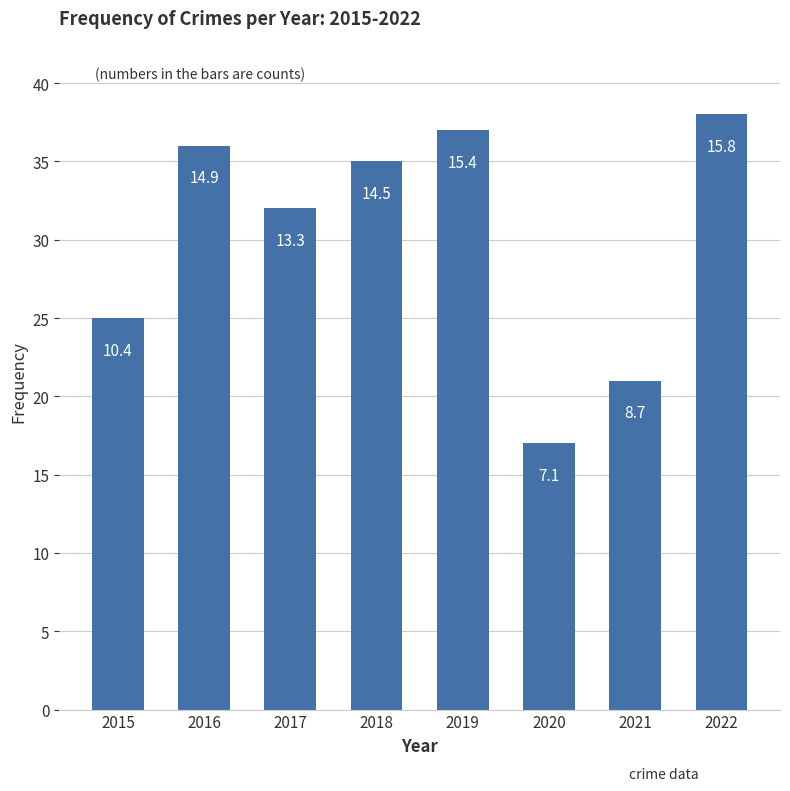

List the labels in order of value, smallest first.

2020, 2021, 2015, 2017, 2018, 2016, 2019, 2022